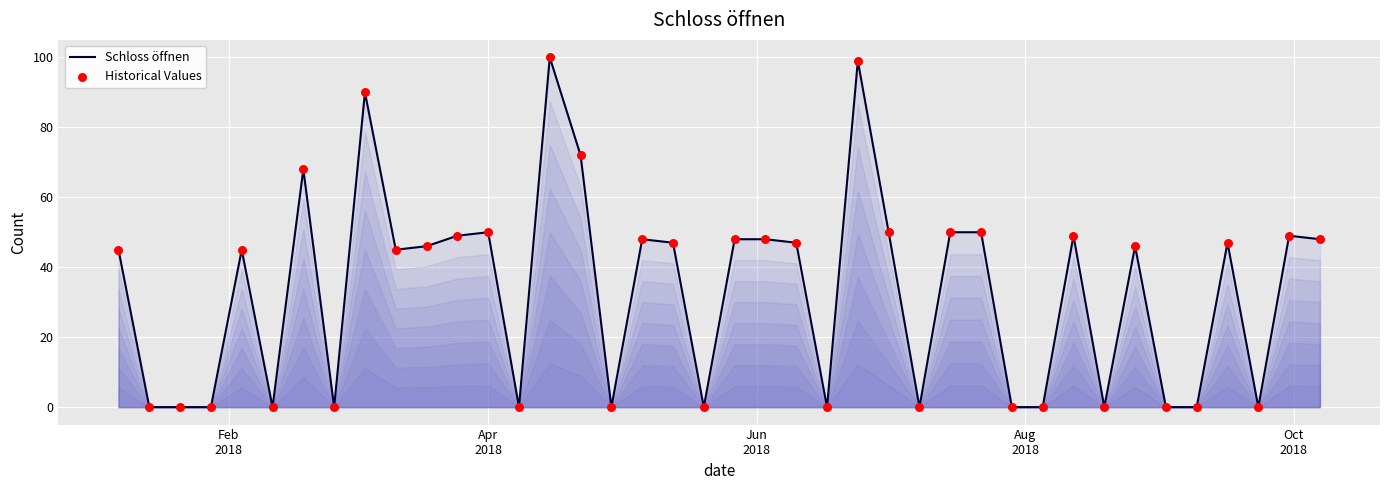

What is the difference between the maximum and minimum values?

100